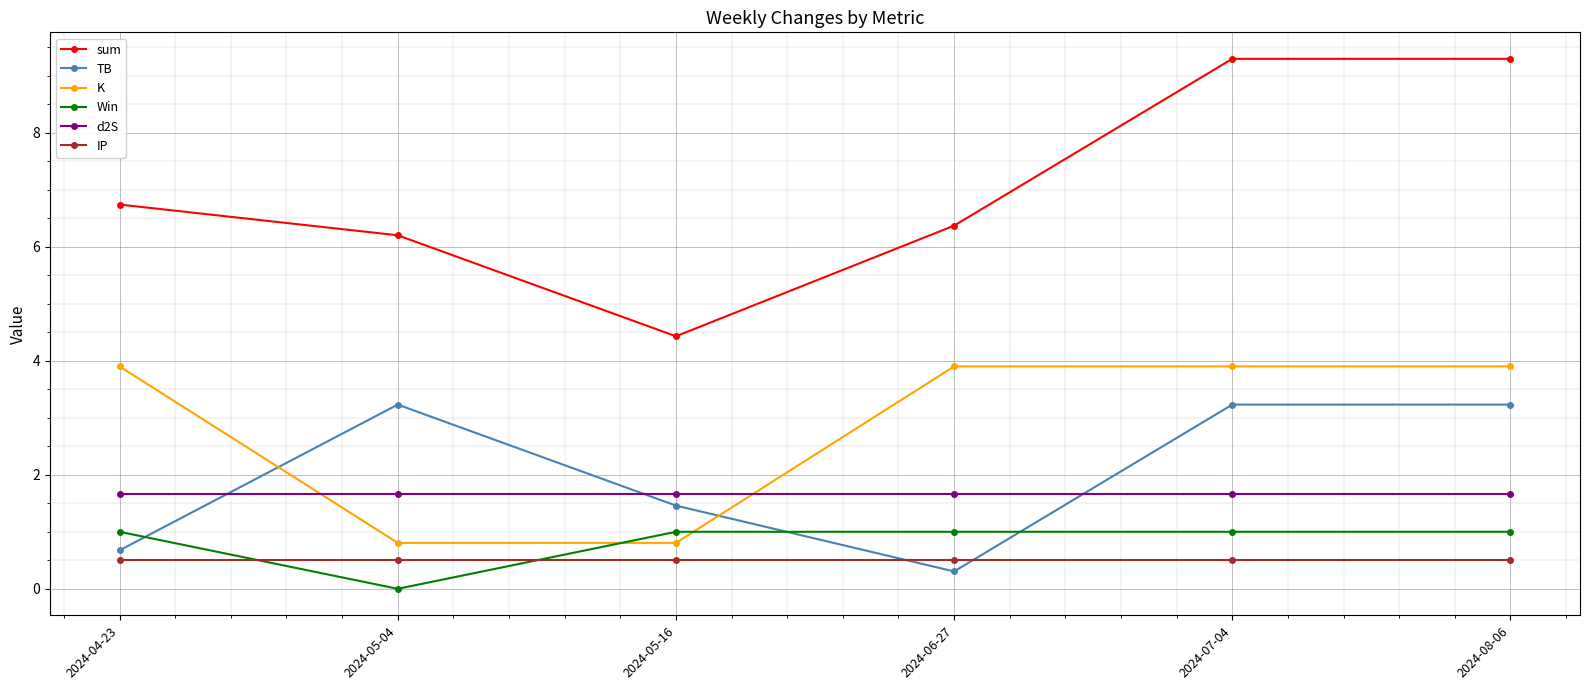

How many interior local valleys does the TB series have?

1